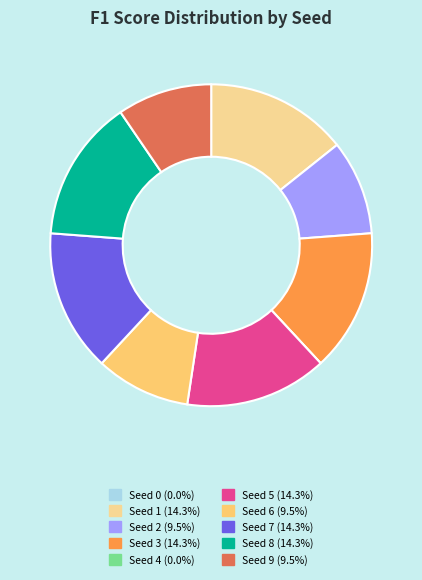

Is there a majority slice in this chart?

No